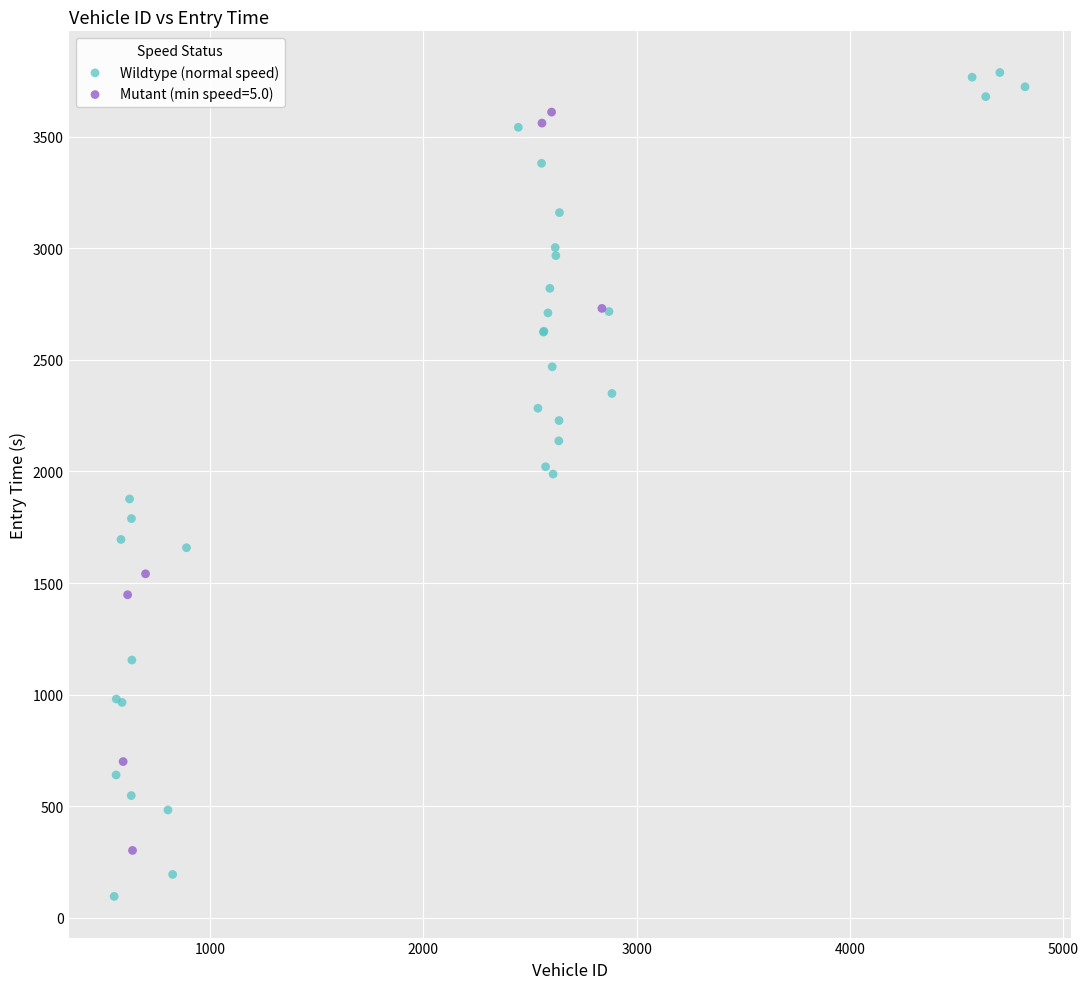

Which series contains the highest Y value?

Wildtype (normal speed)